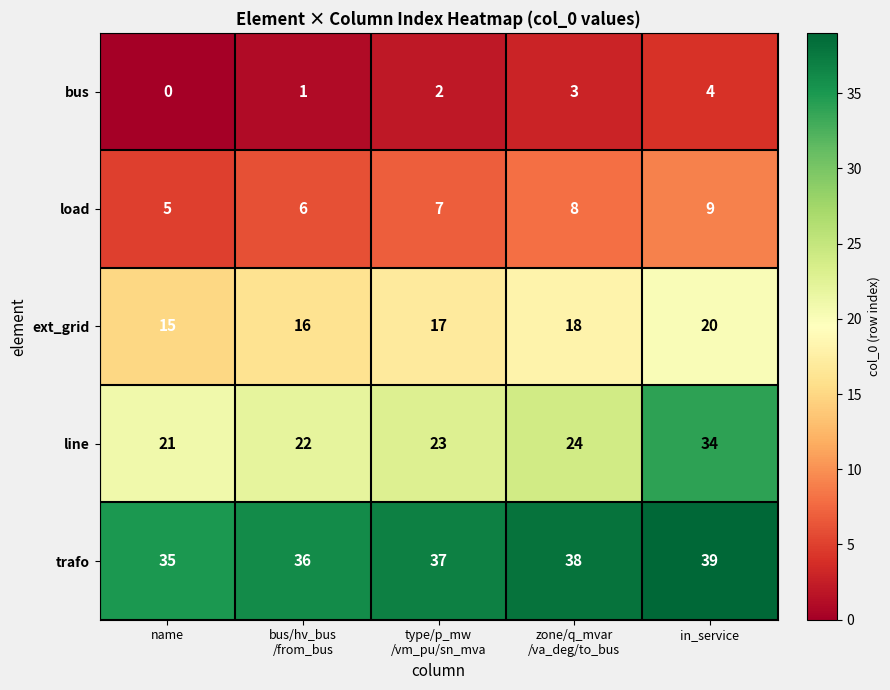

What value does the bus series have at in_service?

4